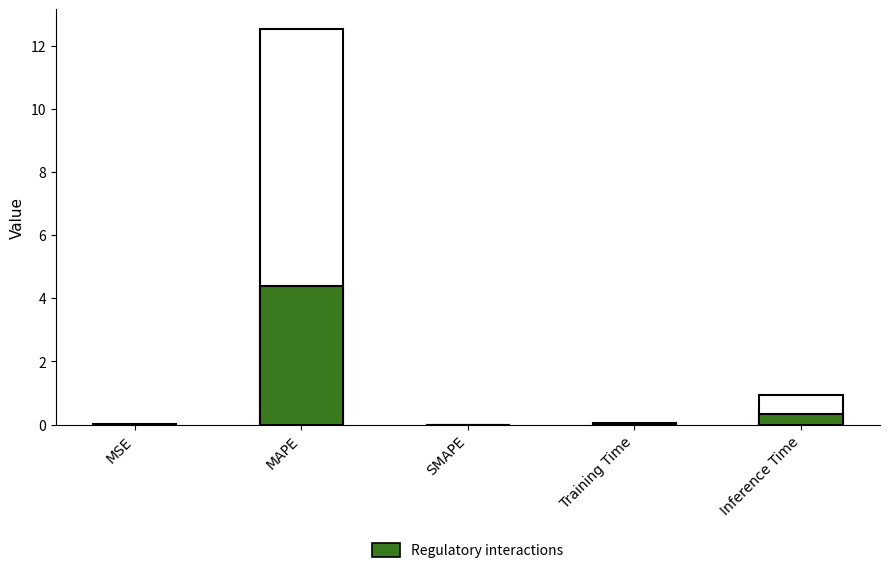

Which has a higher value, Inference Time or Training Time?

Inference Time